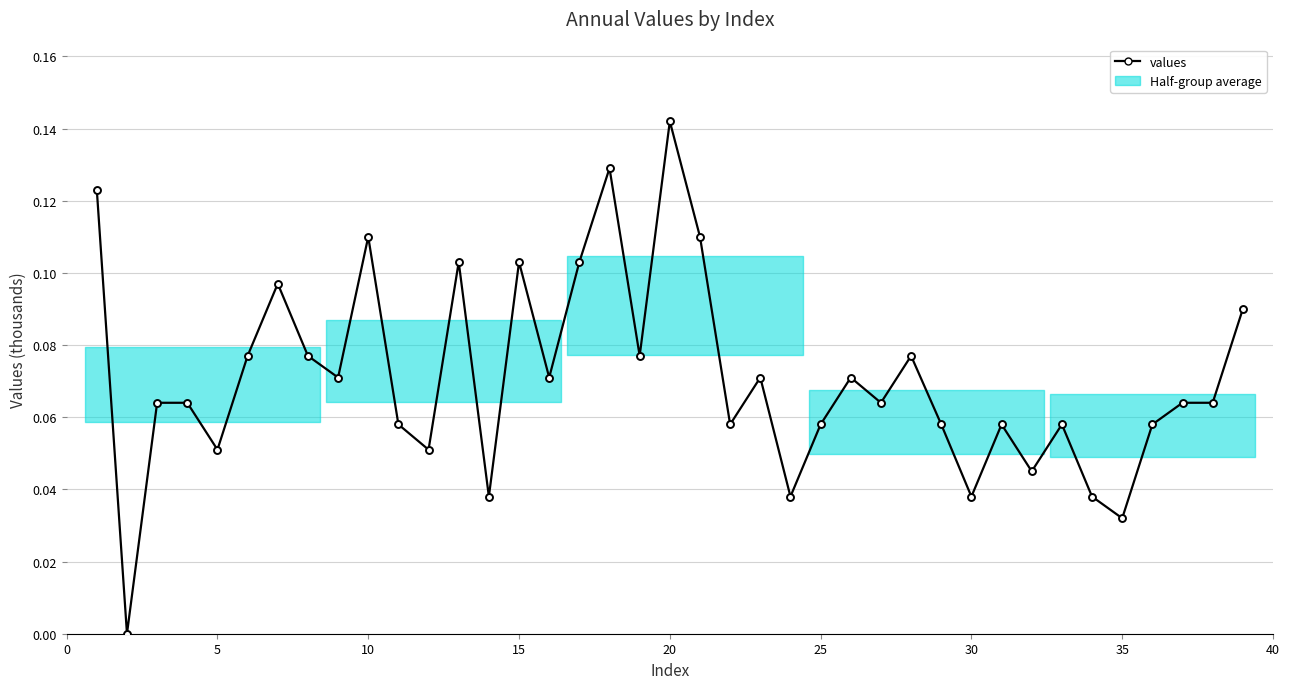

True or false: the data has more than 1 interior local peaks.

True